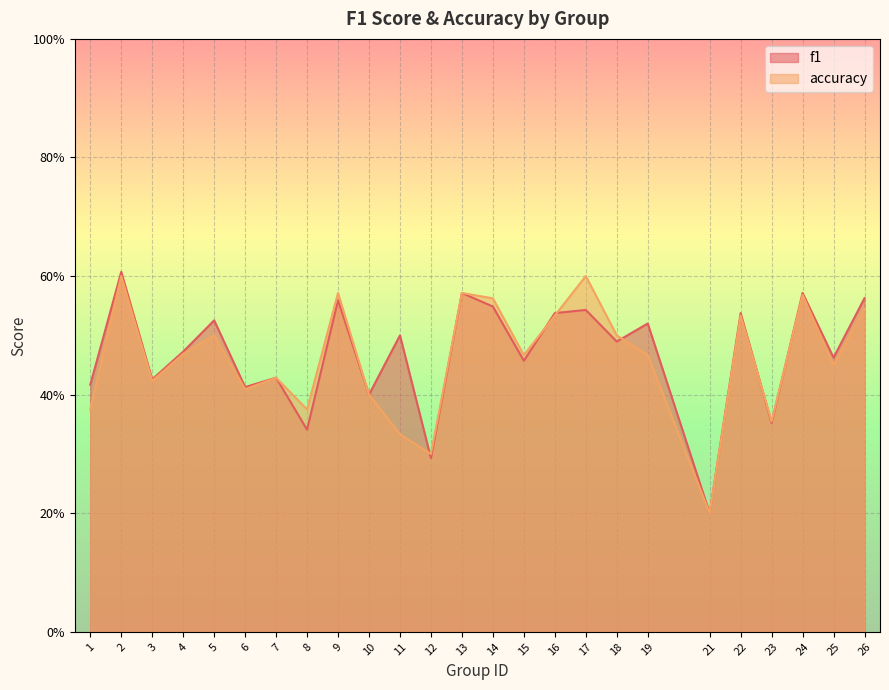

Does the chart display data point markers on the line(s)?

No